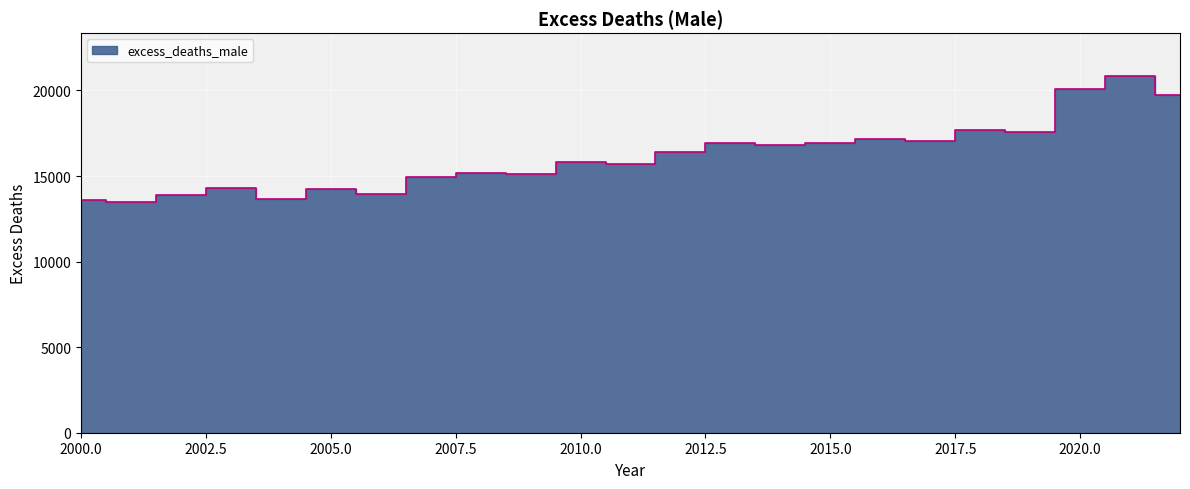

What is the difference between the values at 2006 and 2020?

6133.1